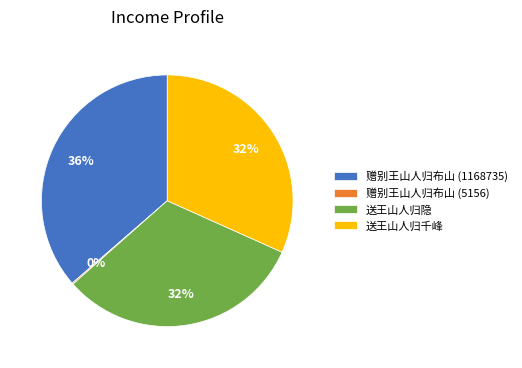

The 送王山人归隐 slice represents 45% of the pie. True or false?

False